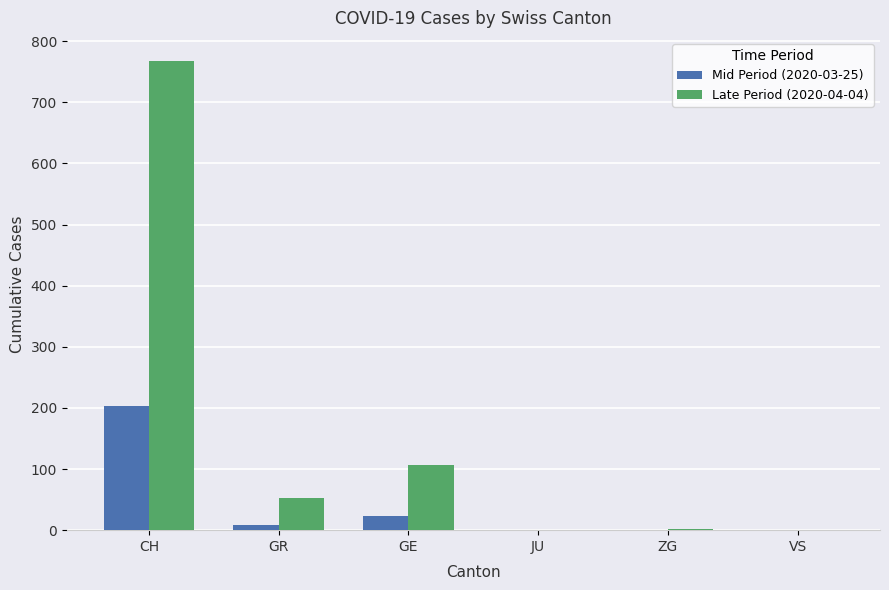

At which category is the sum across all series the highest?

CH